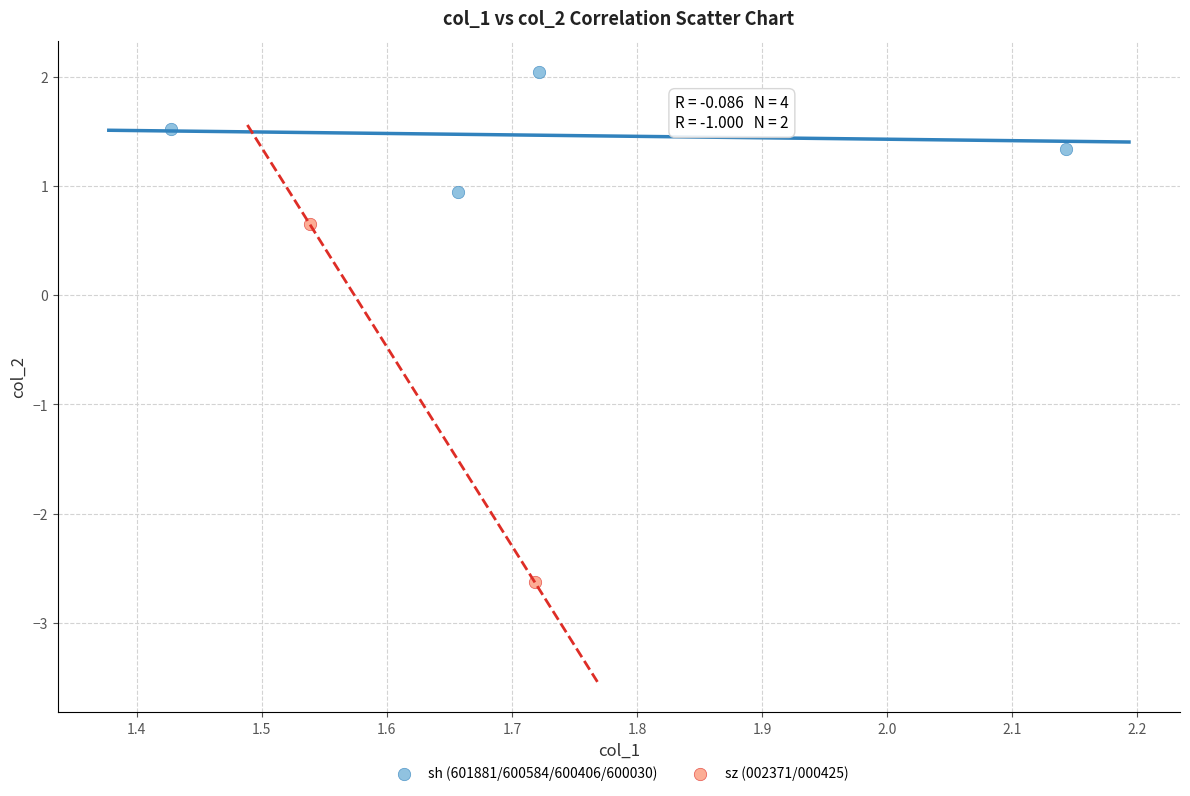

What are all the series names shown in the legend?

sh (601881/600584/600406/600030), sz (002371/000425)